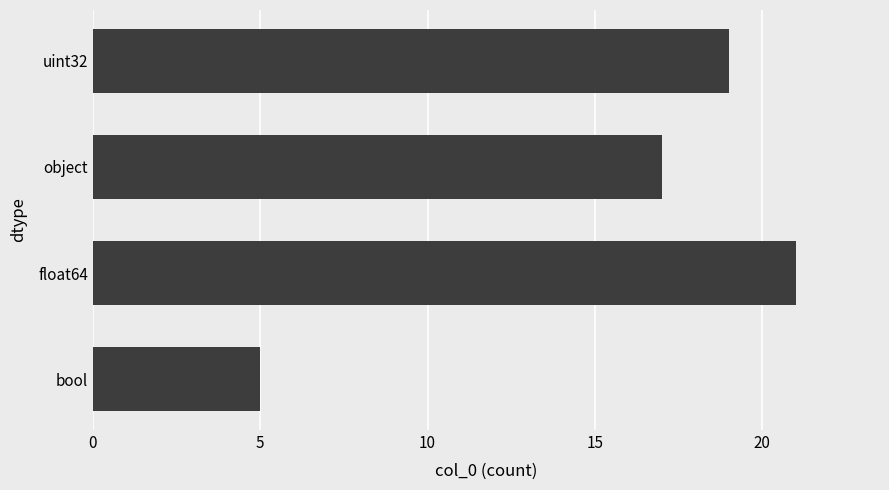

Which category has the highest value across all series?

float64